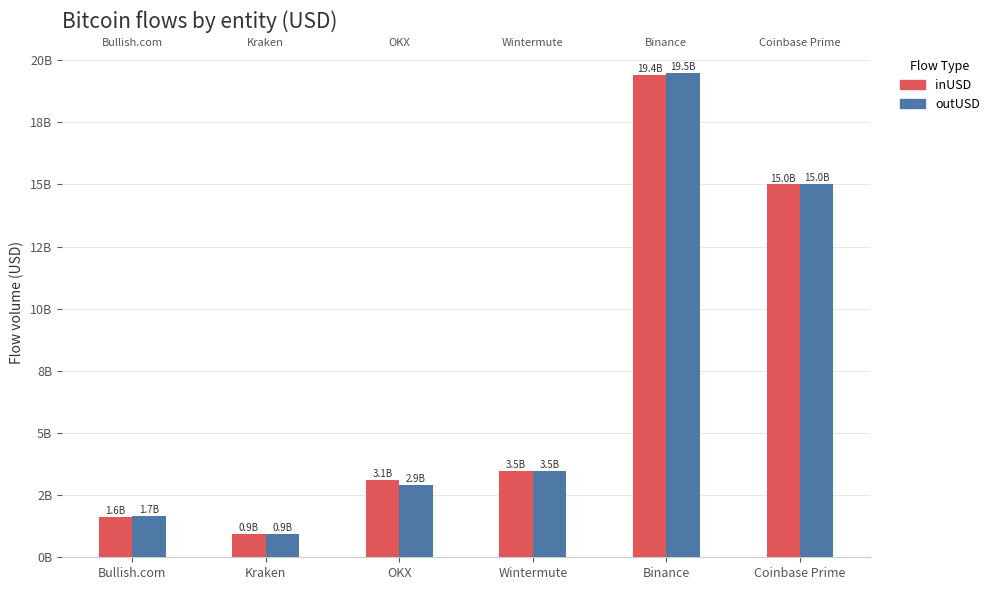

Are the bars grouped side by side (vs. stacked)?

Yes